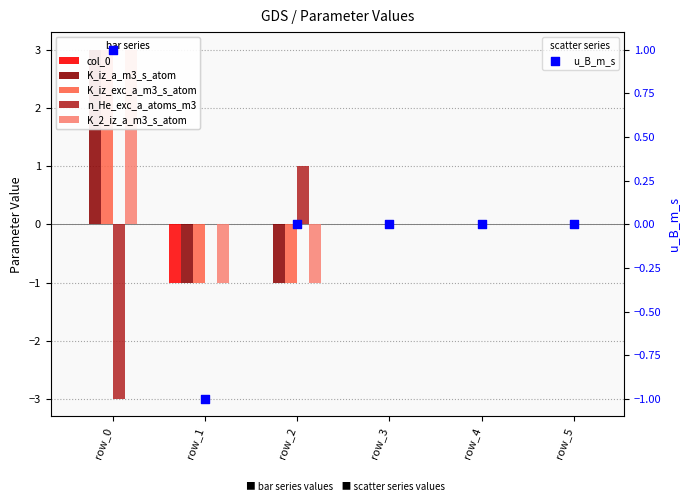

Which series has the widest spread of Y values?

K_iz_a_m3_s_atom